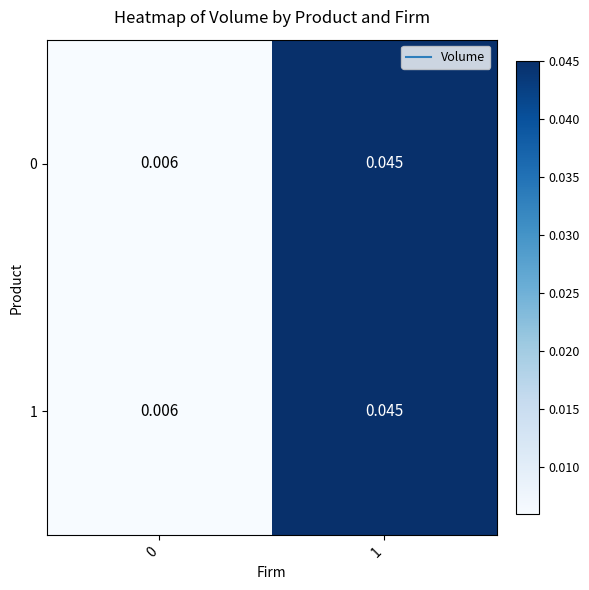

At how many categories does at least one series exceed 0?

2